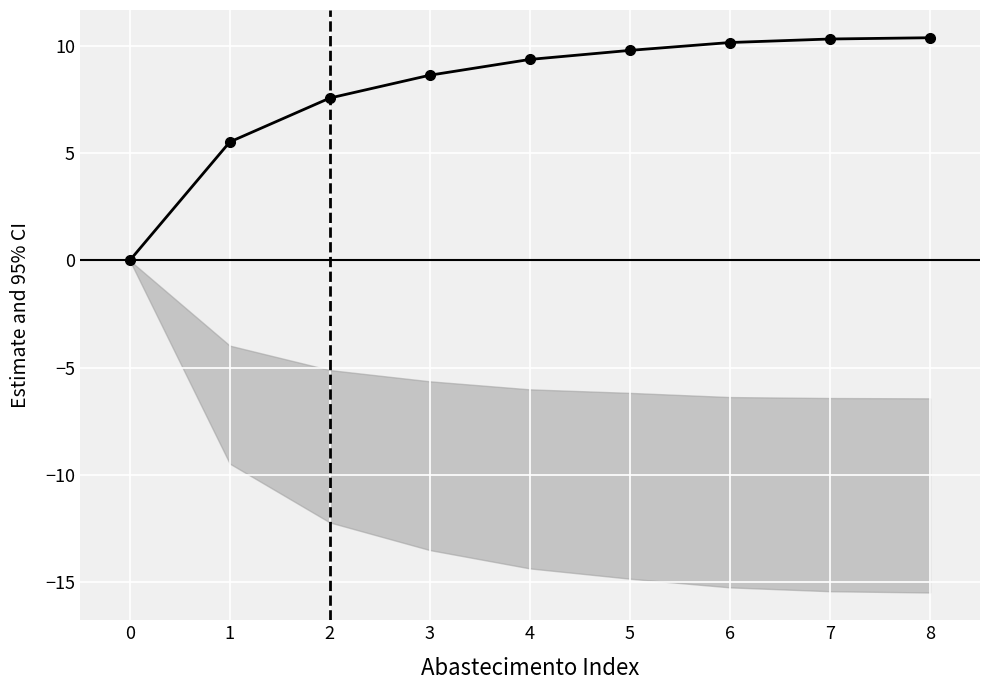

True or false: the data has more than 1 interior local peaks.

False